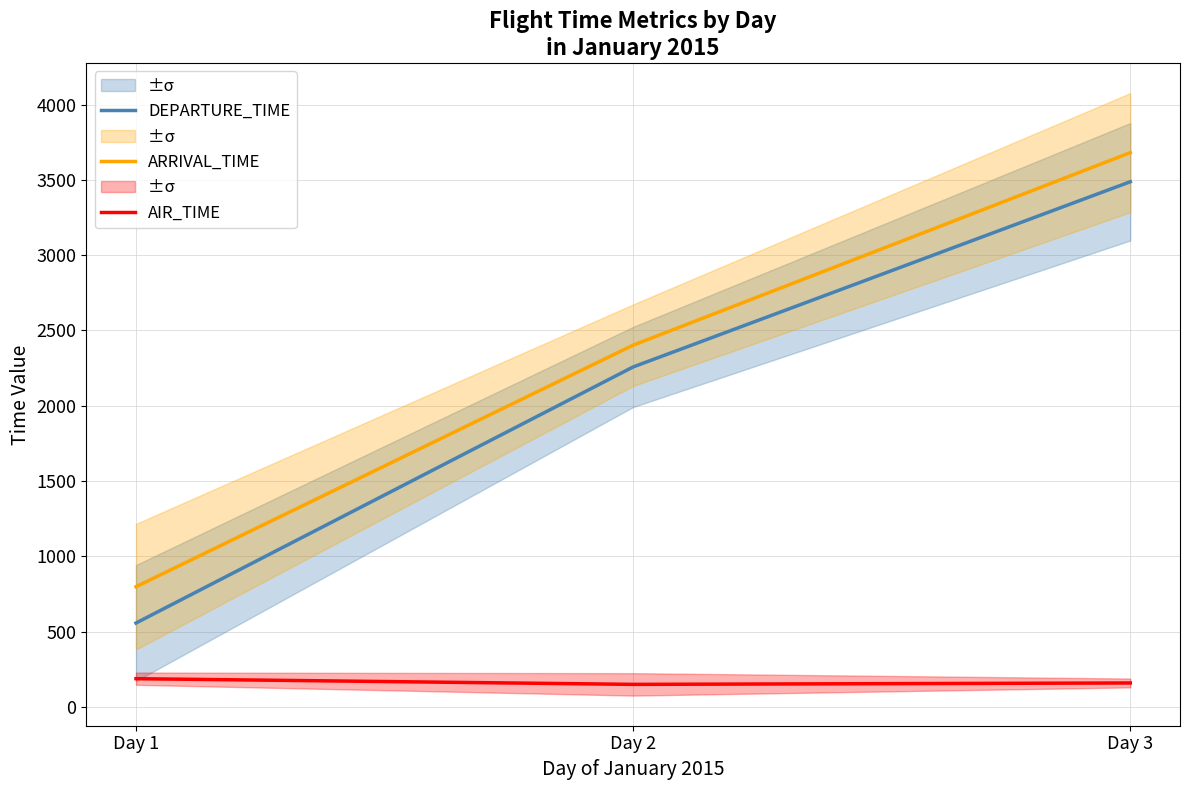

What is the difference between the maximum and minimum values in the DEPARTURE_TIME series?

2929.9